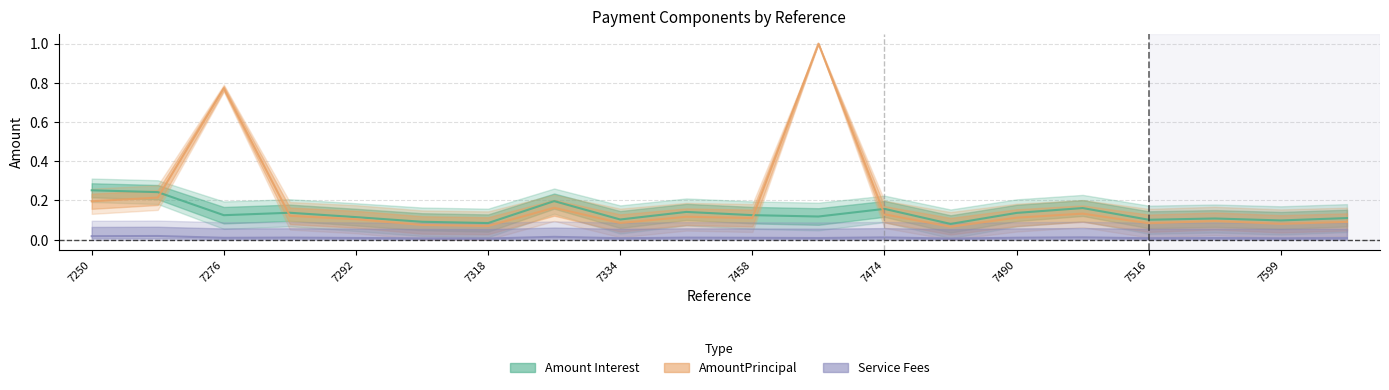

At which category is the sum across all series the highest?

8374007466